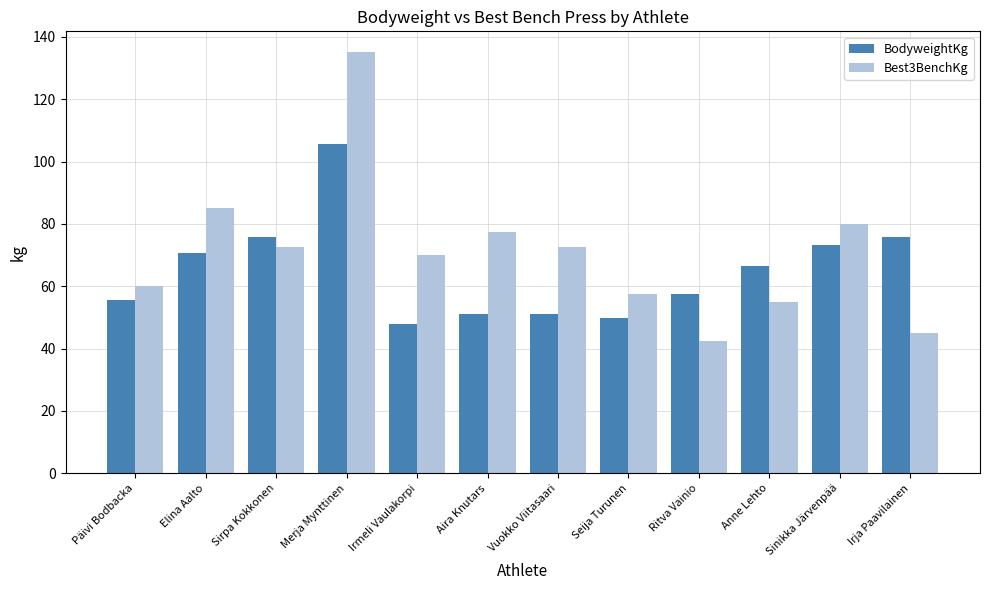

What is the difference between the BodyweightKg values at Aira Knutars and Sirpa Kokkonen?

24.4